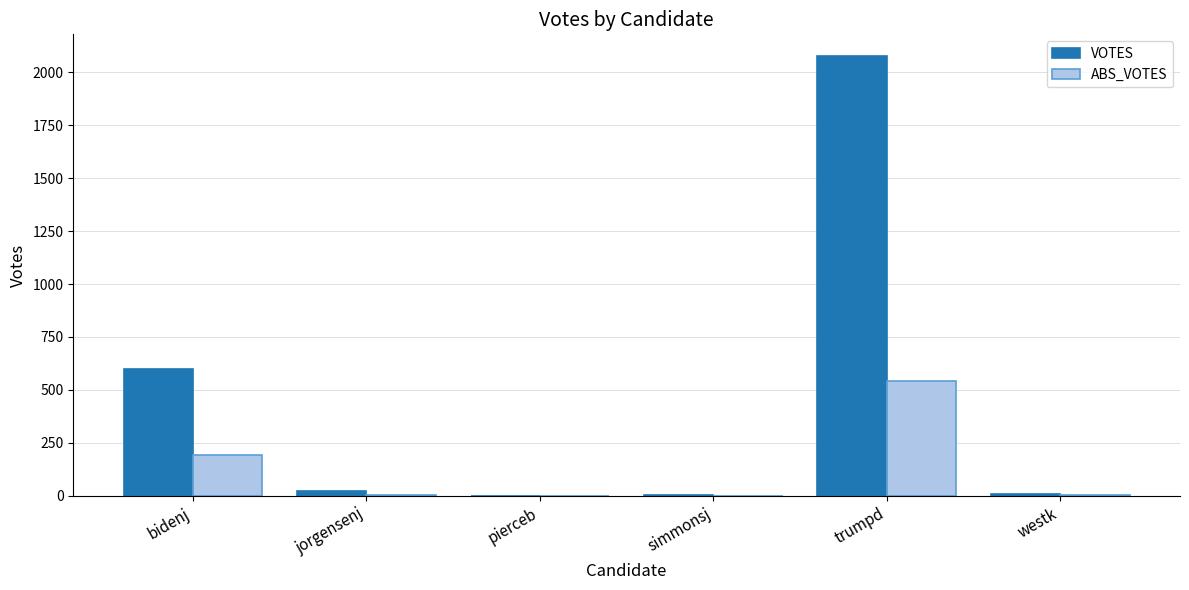

Does the chart contain stacked bars?

No